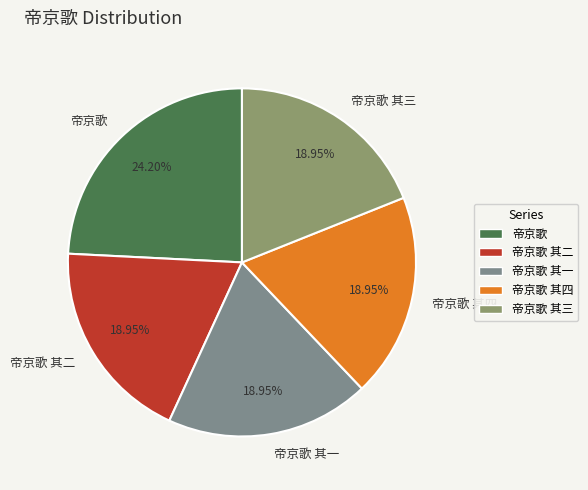

What is the ratio of the value at 帝京歌 to the value at 帝京歌 其二?

1.3